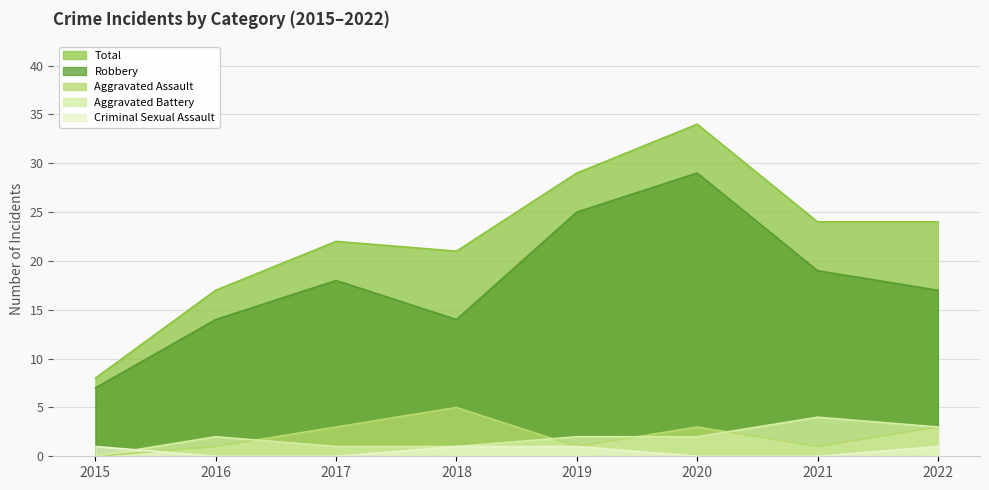

At which label does Total first exceed 24?

2019